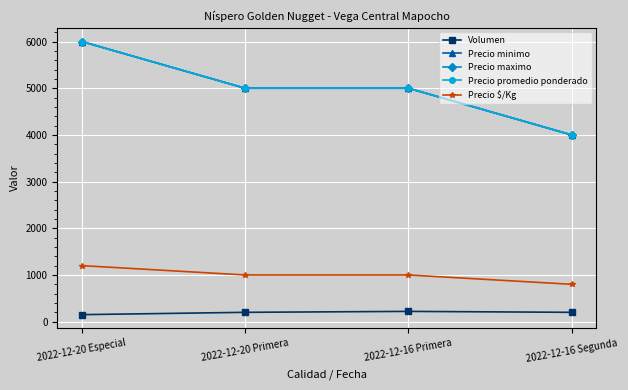

Does the chart display data point markers on the line(s)?

Yes